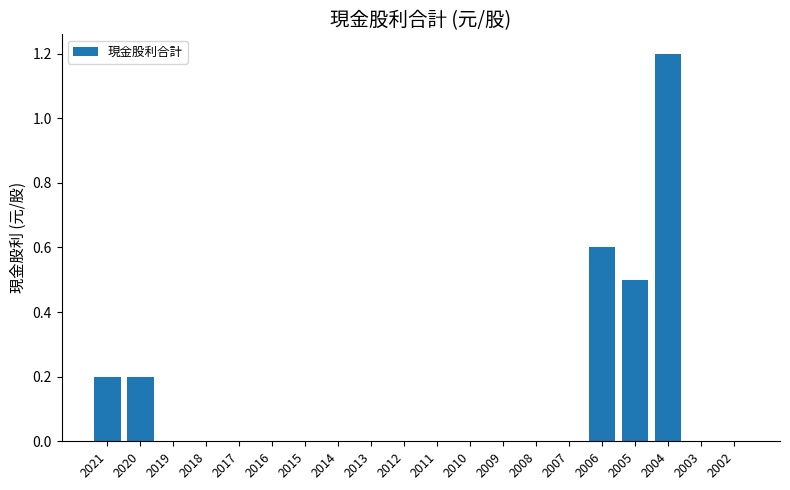

What is the maximum value shown in the chart?

1.2